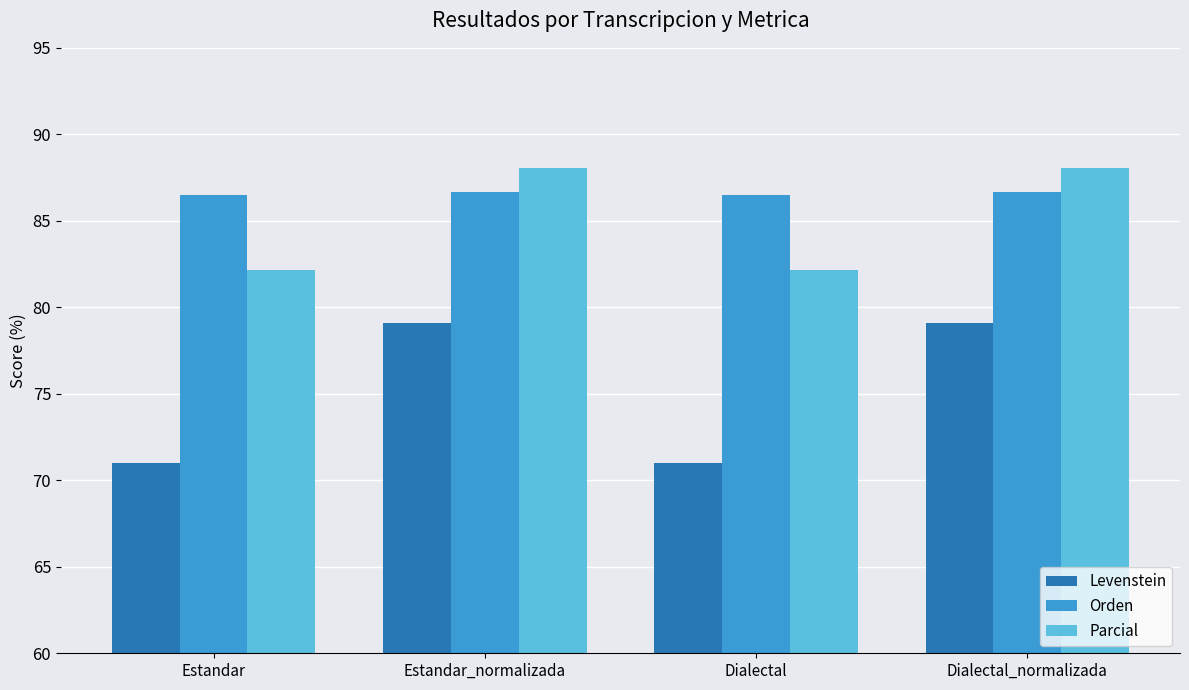

What is the value of the Levenstein bar at the 2nd from the left?

79.1